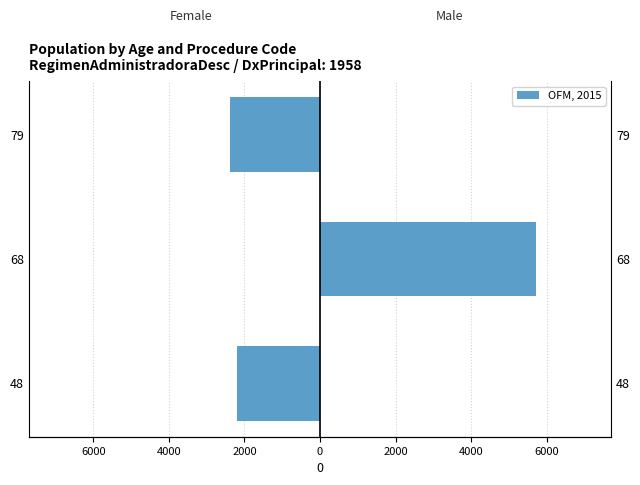

List the series in order of their overall mean, highest first.

Male, Female